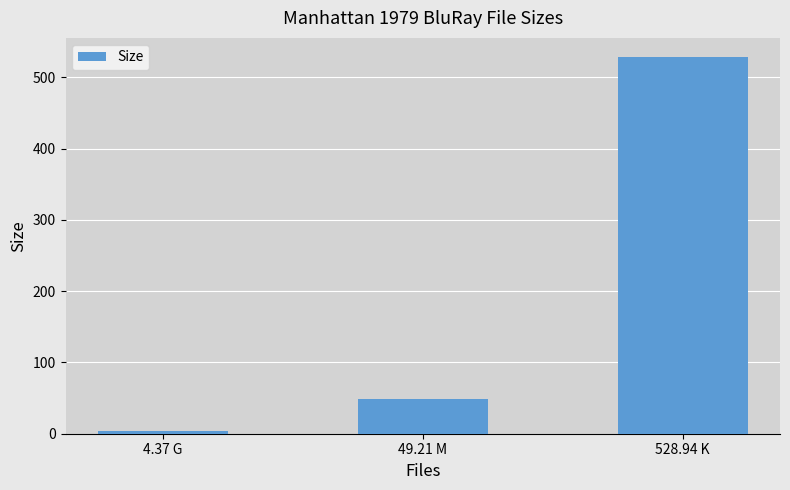

Is it true that the value at 49.21 M is 49.2?

True